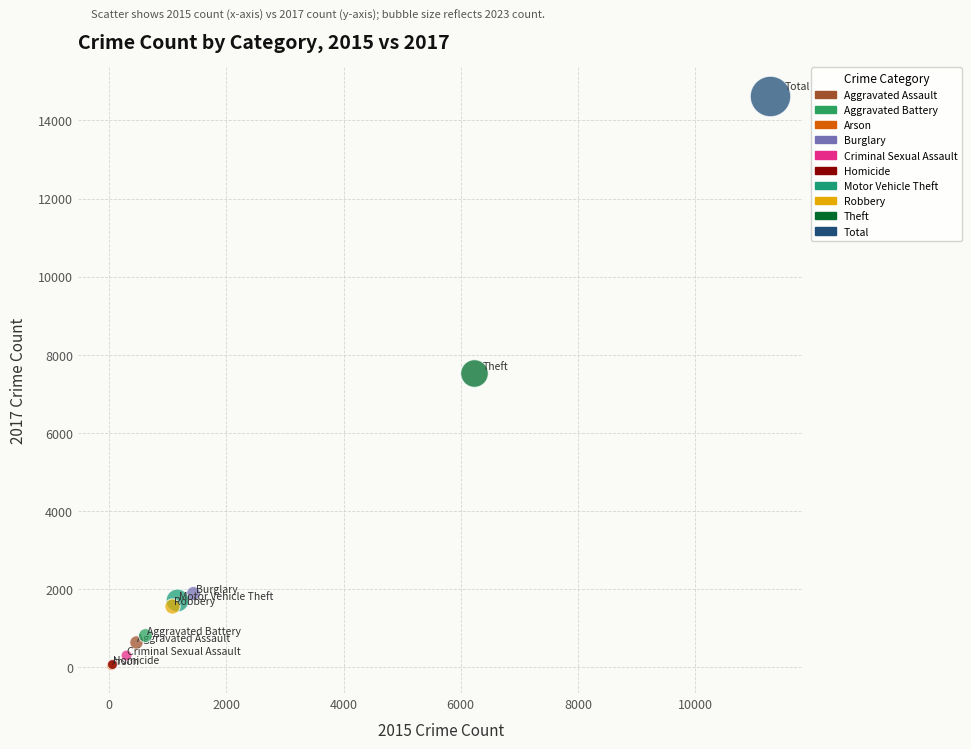

What are all the series names shown in the legend?

Aggravated Assault, Aggravated Battery, Arson, Burglary, Criminal Sexual Assault, Homicide, Motor Vehicle Theft, Robbery, Theft, Total